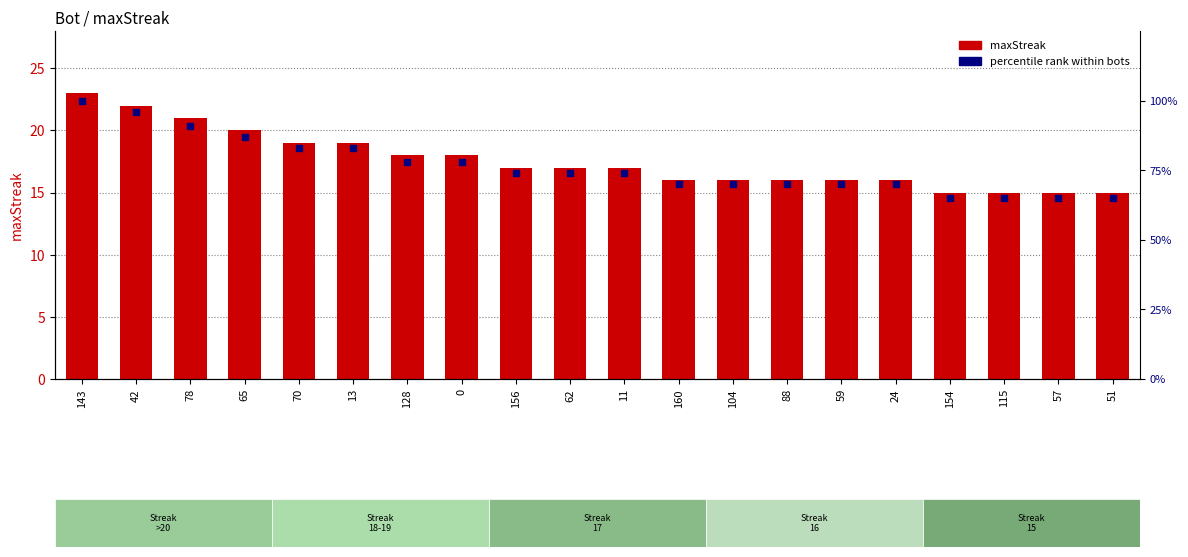

Which series contains the highest Y value?

percentile rank within bots